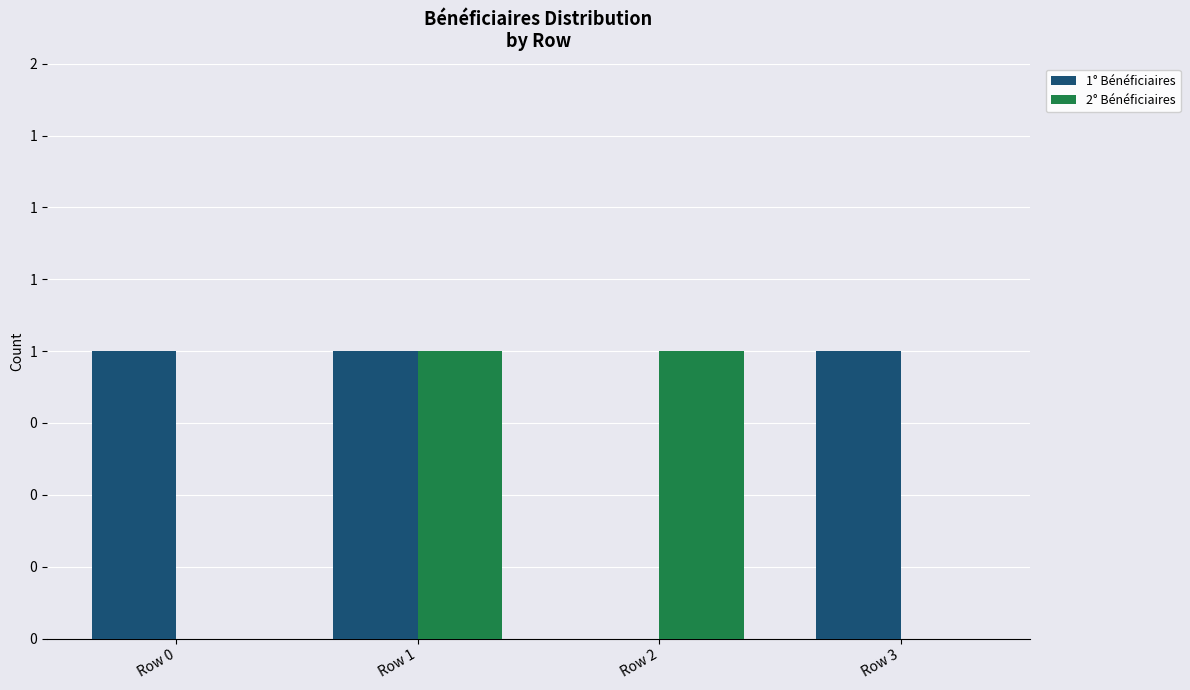

What is the value of the 2° Bénéficiaires bar at the 2nd from the left?

1